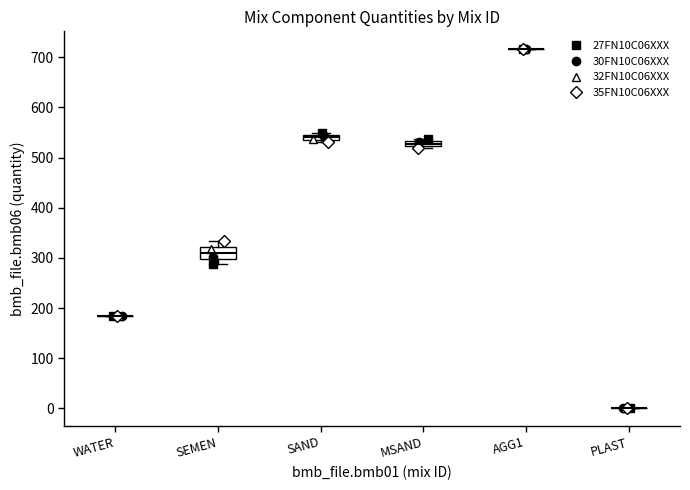

Comparing the boxes themselves (not the whiskers), which one is the tallest?

SEMEN